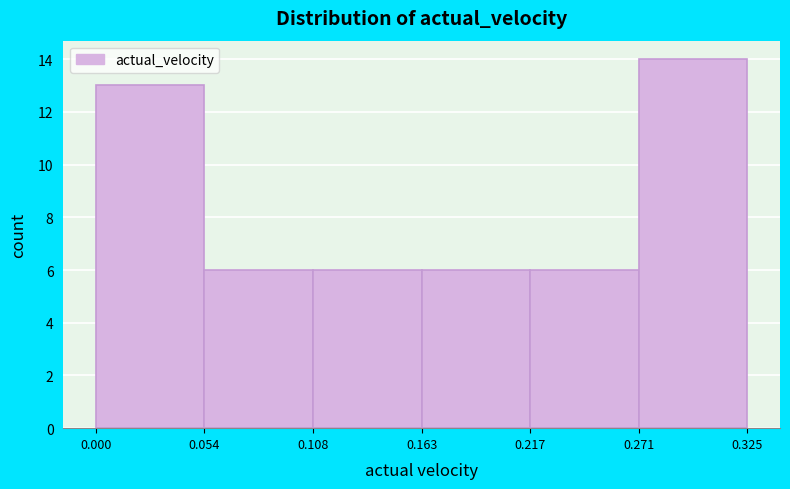

How tall is the bar that spans 0.108 to 0.163 on the x-axis? The values are not printed on the chart, so give them approximately, as read against the axis.

6